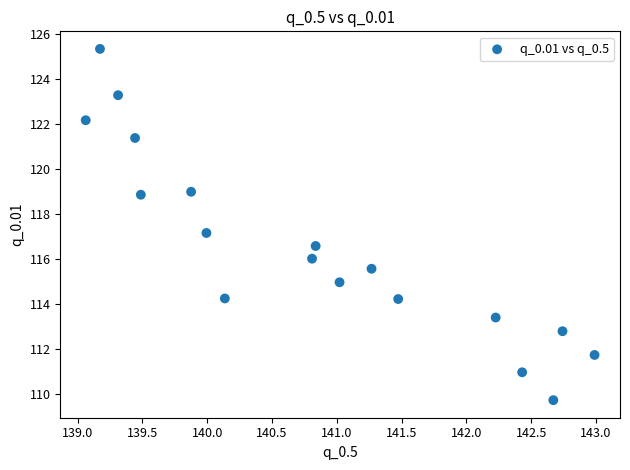

What is the range of X values (max minus min)?

3.9